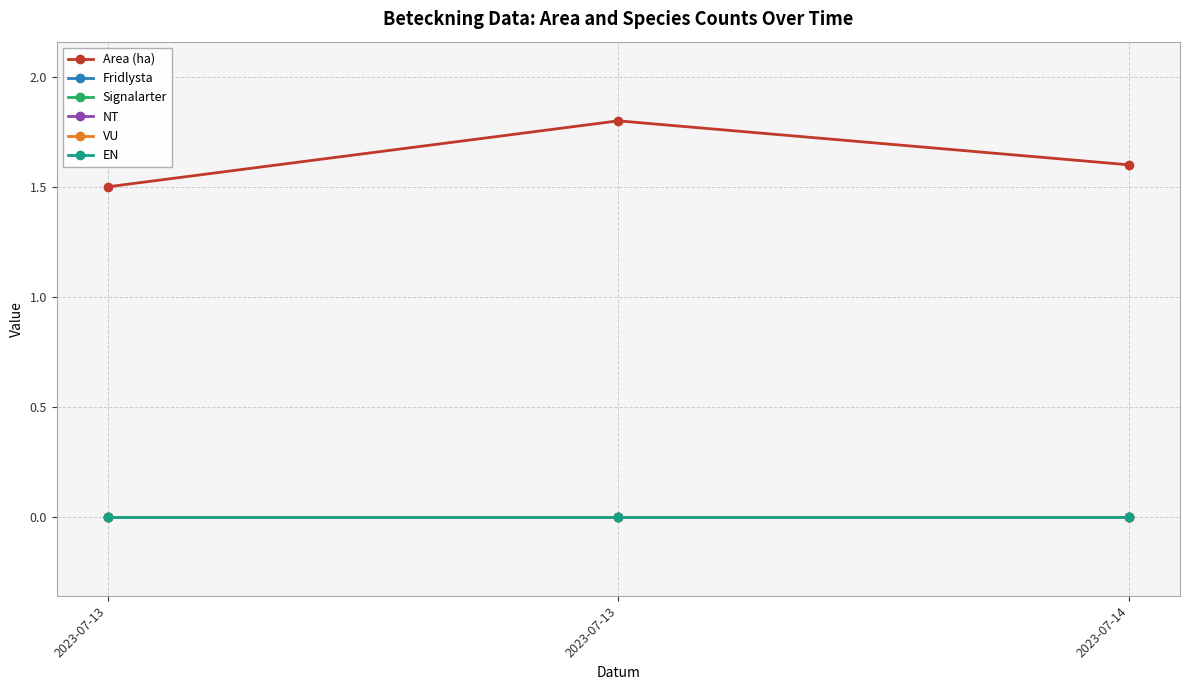

At which label does VU reach its minimum?

2023-07-13